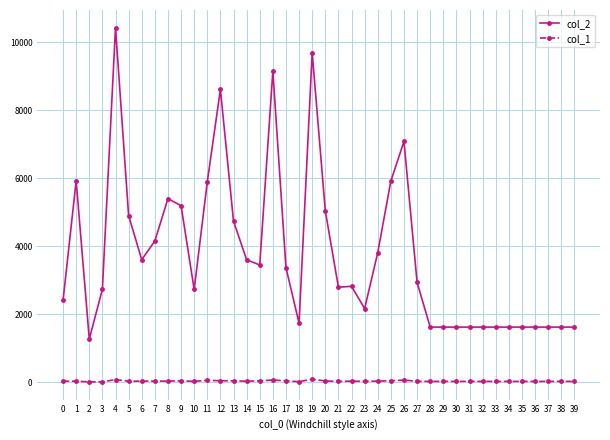

What is the greatest value displayed?

10422